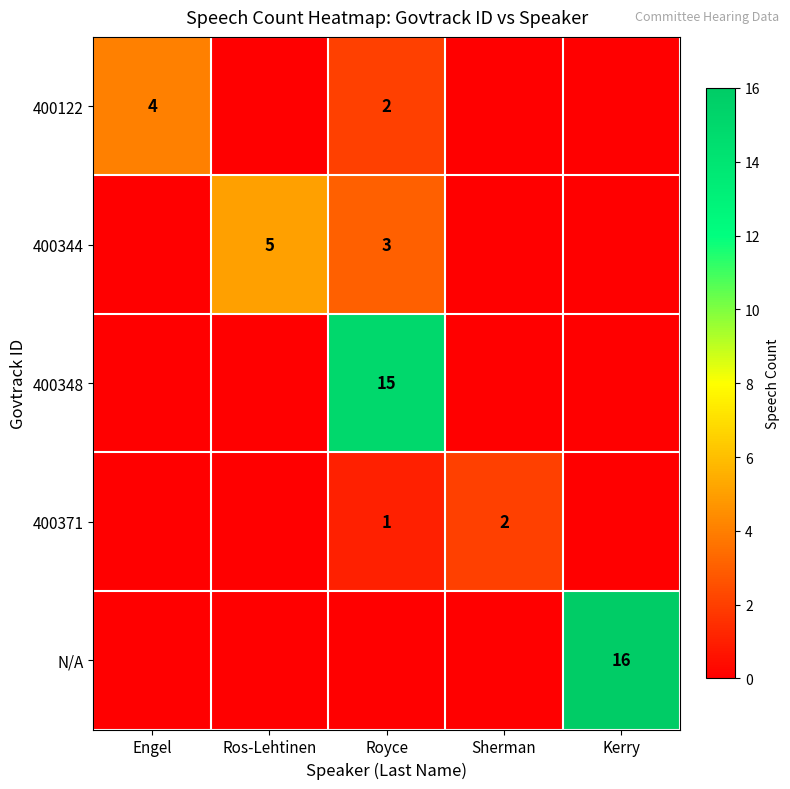

The value of 400344 at Royce is 5. True or false?

False